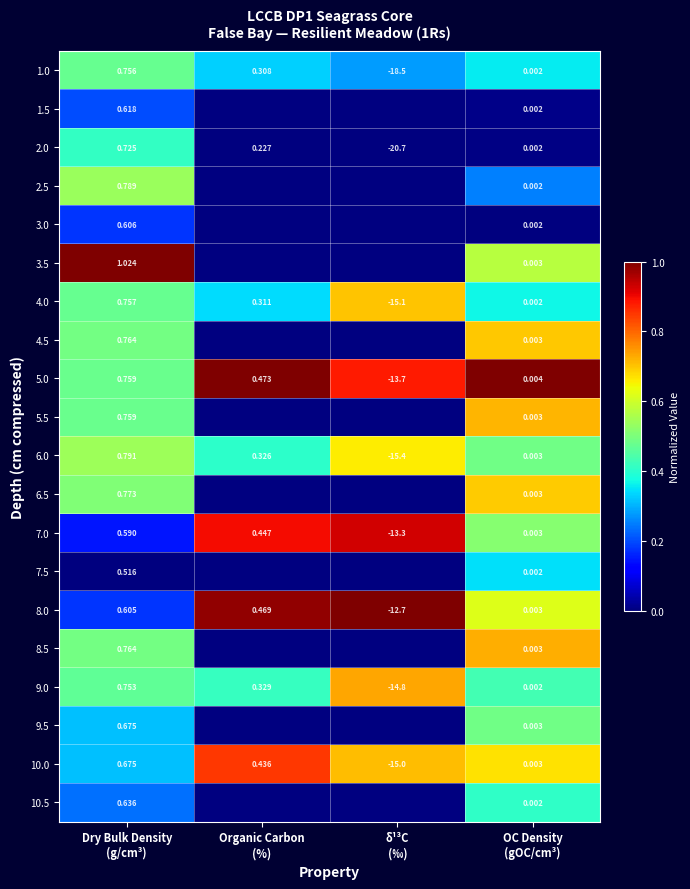

Rank the series by their maximum value, from highest to lowest.

3.5, 5.0, 8.0, 7.0, 10.0, 9.0, 8.5, 5.5, 4.0, 4.5, 6.5, 6.0, 2.5, 9.5, 1.0, 2.0, 10.5, 7.5, 1.5, 3.0